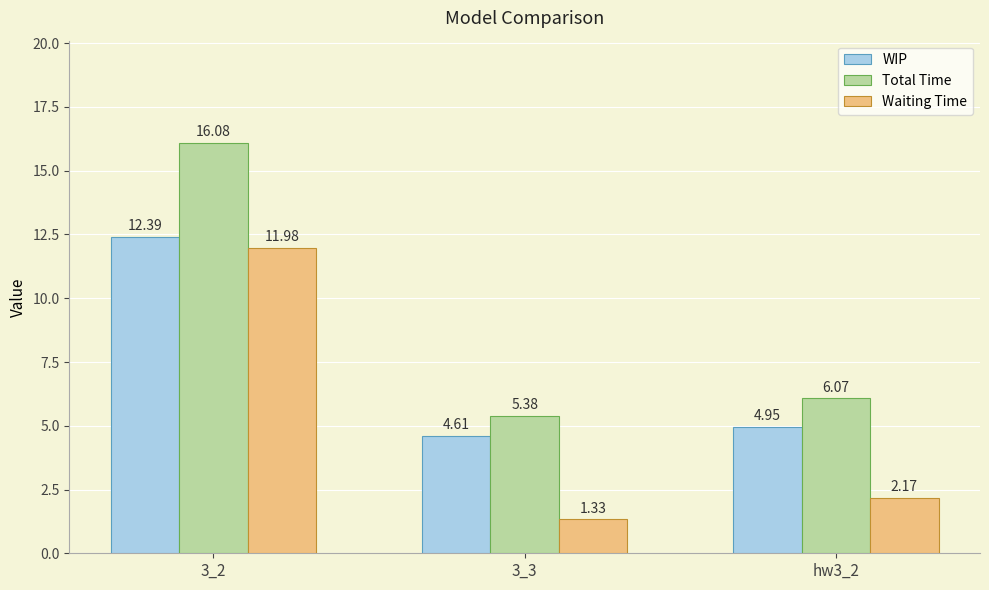

Read the Total Time value at 3_2.

16.1